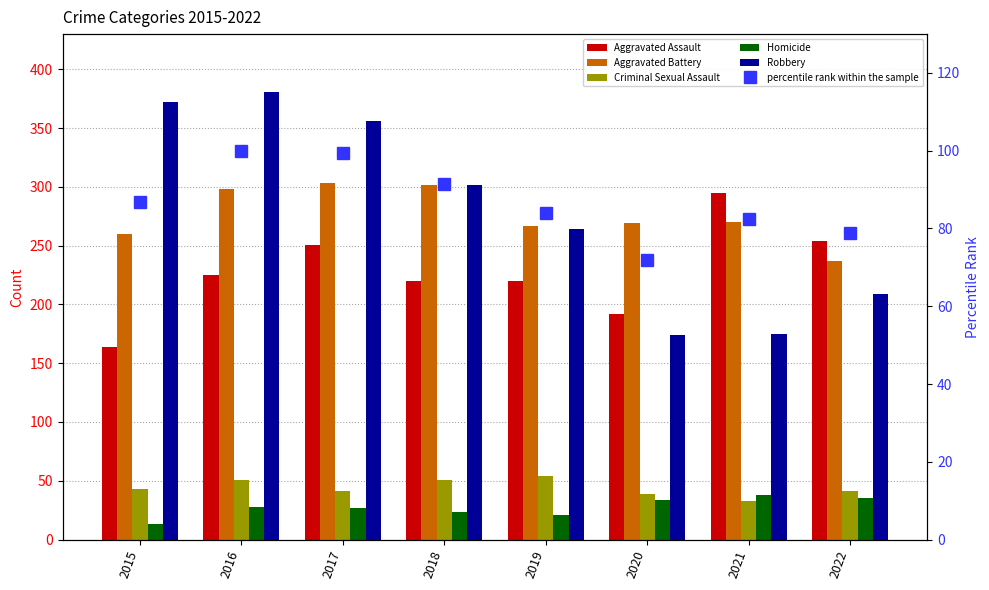

The value of Robbery at 2021 is 175.0. True or false?

True